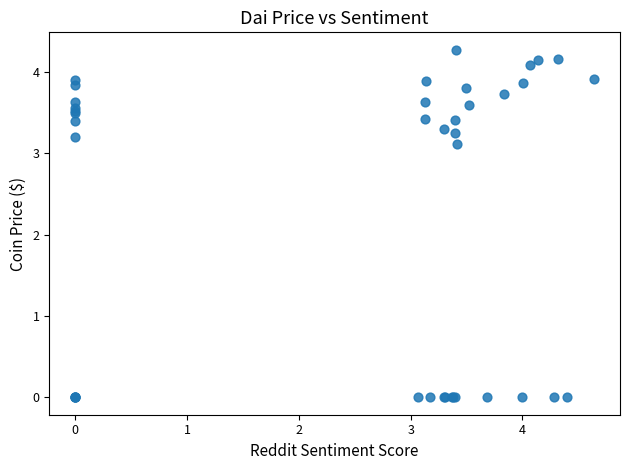

What Y value in the scatter plot is closest to 2?

3.1